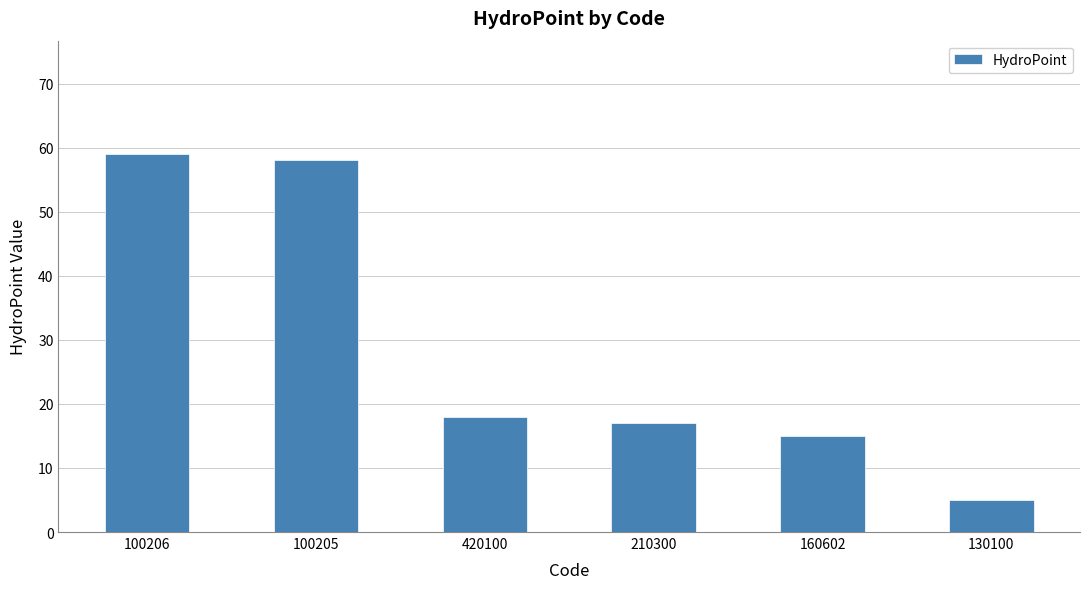

True or false: the data shows 2 at 130100.

False